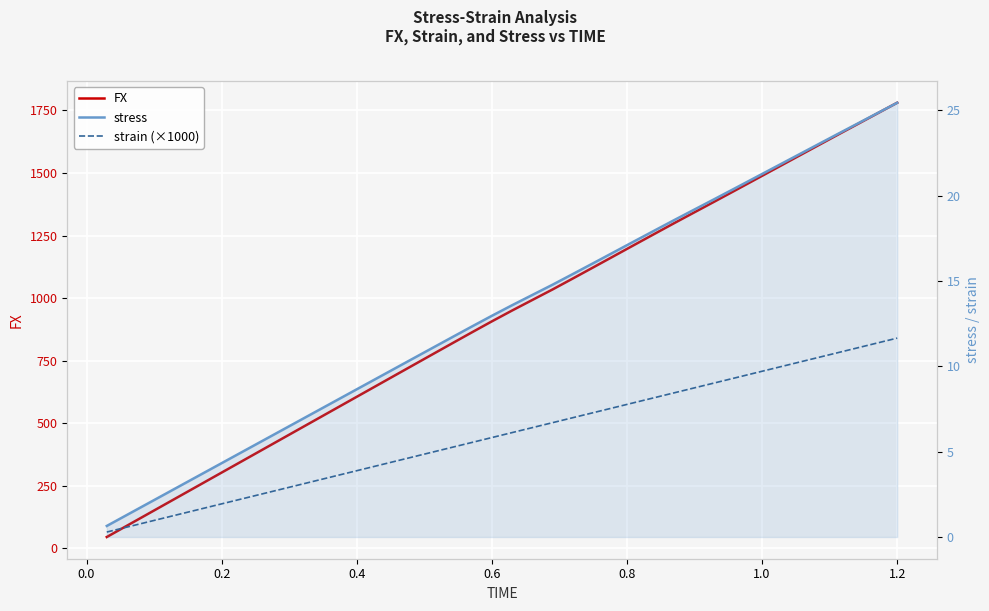

How many lines are shown in the chart?

3